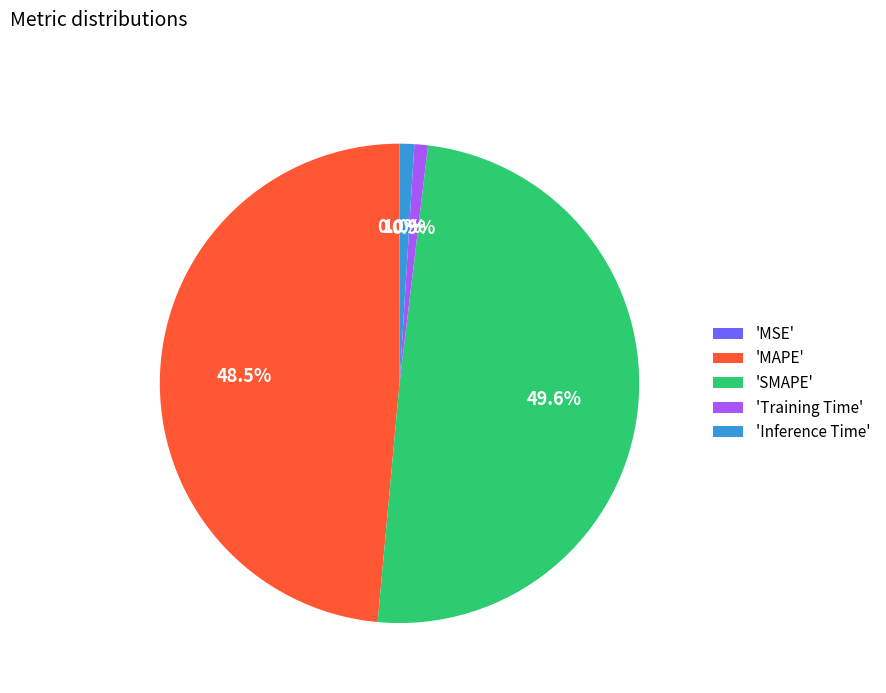

Does 'MAPE' represent more than half of the total?

No